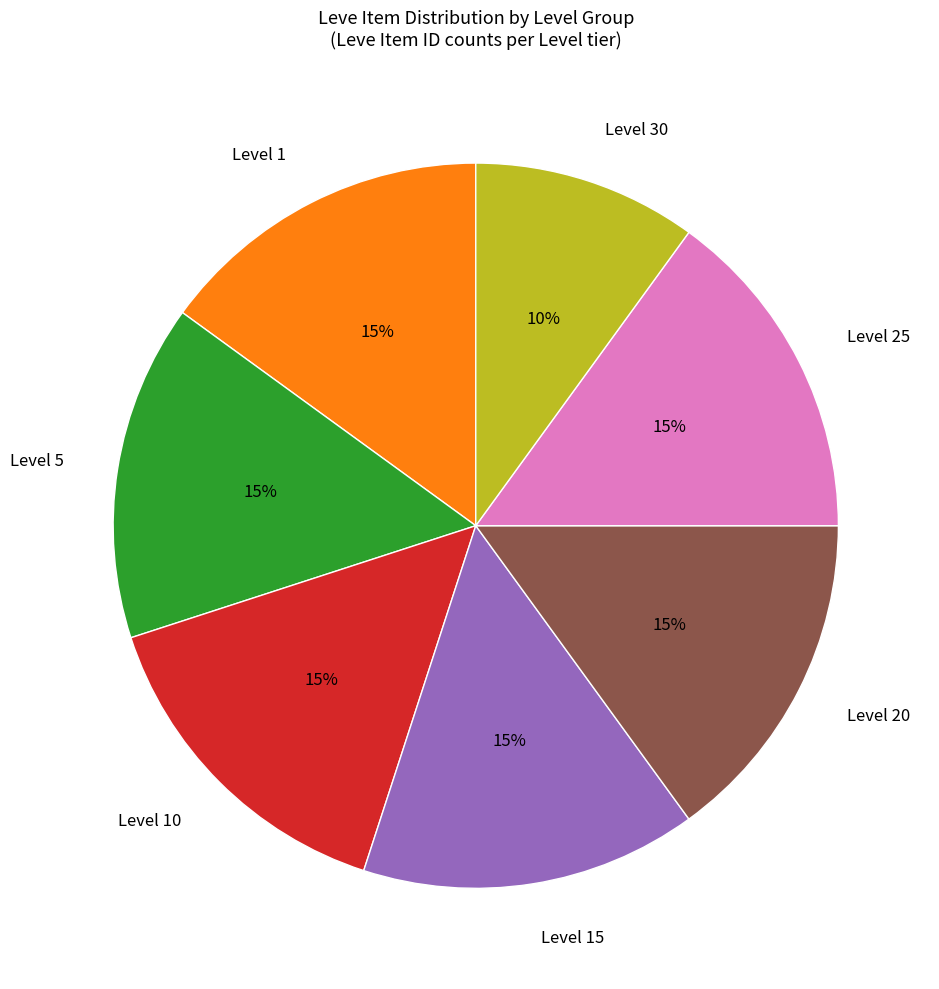

How many segments does this pie chart have?

7